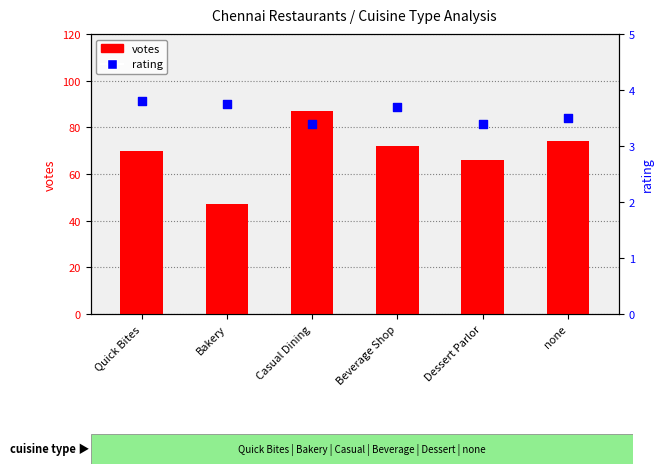

Which series has the widest spread of Y values?

votes